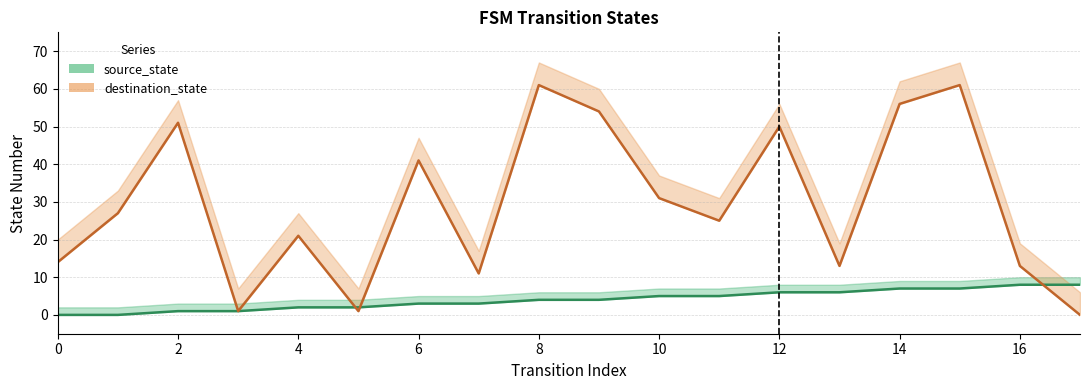

Which series ends up on top after the final intersection of source_state and destination_state?

source_state